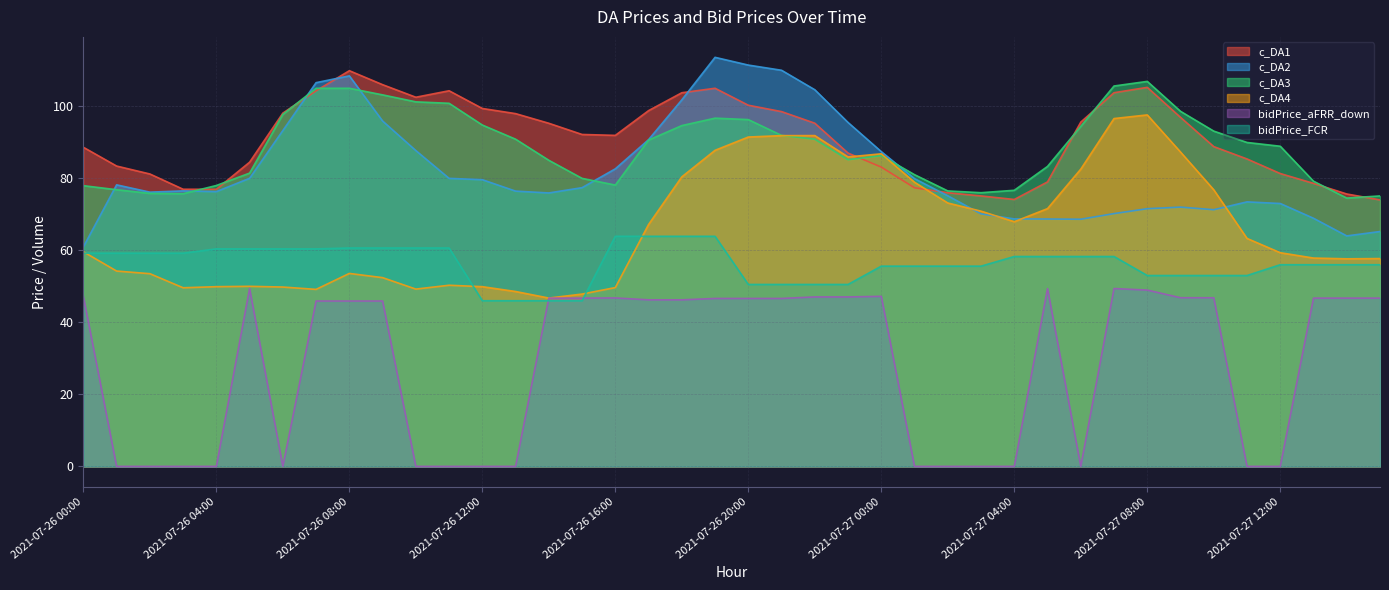

What is the average value of the bidPrice_FCR series?

56.4